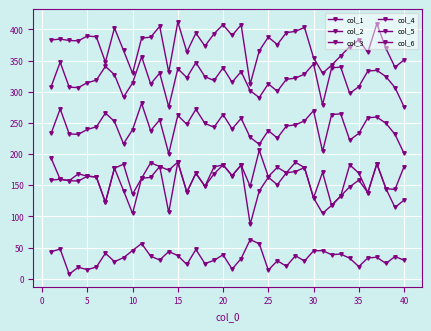

True or false: col_5 and col_4 cross at least once.

False